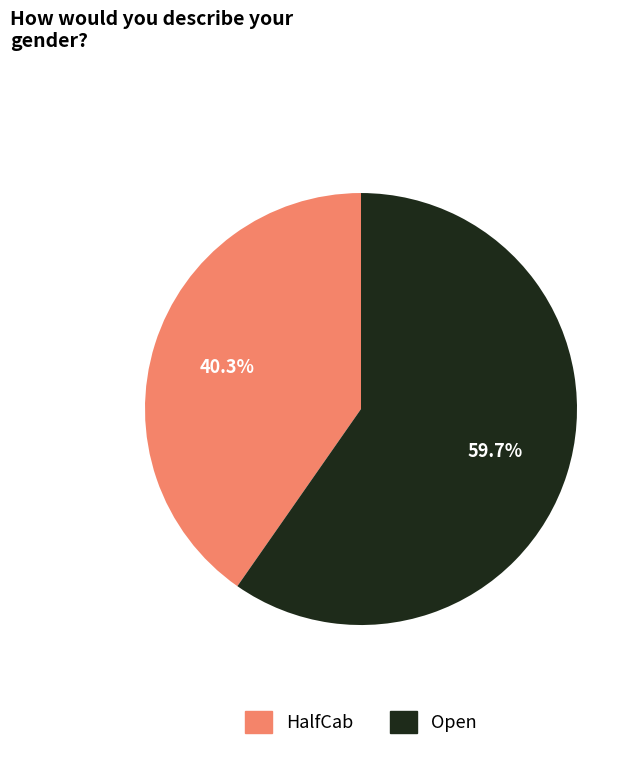

Combined, what portion of the pie is Open and HalfCab?

100.0%